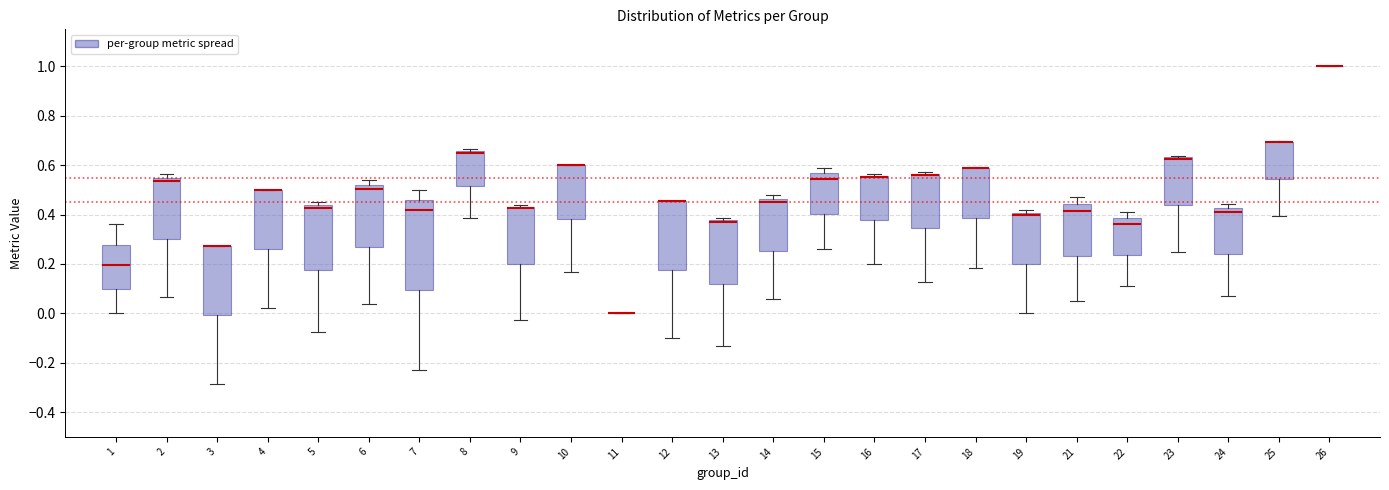

Reading left to right, transcribe this box plot: for each box, give where its median line is, the range the box spans, and where its two whiskers end, as read against the y-axis. The values are not printed on the chart, so give them approximately, as read against the axis.

1: median 0.20, box 0.10 to 0.28, whiskers 0.00 to 0.36
2: median 0.54 (just below the box's upper edge), box 0.30 to 0.54, whiskers 0.06 to 0.56
3: median 0.28 (drawn on the box's upper edge), box 0.00 to 0.28, whiskers -0.28 to 0.28
4: median 0.50 (drawn on the box's upper edge), box 0.26 to 0.50, whiskers 0.02 to 0.50
5: median 0.42, box 0.18 to 0.44, whiskers -0.08 to 0.46
6: median 0.50, box 0.26 to 0.52, whiskers 0.04 to 0.54
7: median 0.42, box 0.10 to 0.46, whiskers -0.24 to 0.50
8: median 0.64, box 0.52 to 0.66, whiskers 0.38 to 0.66 (just above the box's upper edge)
9: median 0.42 (drawn on the box's upper edge), box 0.20 to 0.44, whiskers -0.02 to 0.44
10: median 0.60 (drawn on the box's upper edge), box 0.38 to 0.60, whiskers 0.16 to 0.60
11: box collapsed to a line at 0.00, whiskers 0.00 to 0.00
12: median 0.46 (drawn on the box's upper edge), box 0.18 to 0.46, whiskers -0.10 to 0.46
13: median 0.36, box 0.12 to 0.38, whiskers -0.14 to 0.38 (just above the box's upper edge)
14: median 0.44, box 0.26 to 0.46, whiskers 0.06 to 0.48
15: median 0.54, box 0.40 to 0.56, whiskers 0.26 to 0.58
16: median 0.56 (drawn on the box's upper edge), box 0.38 to 0.56, whiskers 0.20 to 0.56
17: median 0.56 (drawn on the box's upper edge), box 0.34 to 0.56, whiskers 0.12 to 0.58
18: median 0.60 (drawn on the box's upper edge), box 0.38 to 0.60, whiskers 0.18 to 0.60
19: median 0.40 (just below the box's upper edge), box 0.20 to 0.40, whiskers 0.00 to 0.42
21: median 0.42, box 0.24 to 0.44, whiskers 0.04 to 0.48
22: median 0.36, box 0.24 to 0.38, whiskers 0.12 to 0.40
23: median 0.62 (drawn on the box's upper edge), box 0.44 to 0.64, whiskers 0.26 to 0.64
24: median 0.42 (just below the box's upper edge), box 0.24 to 0.42, whiskers 0.08 to 0.44
25: median 0.70 (drawn on the box's upper edge), box 0.54 to 0.70, whiskers 0.40 to 0.70
26: box collapsed to a line at 1.00, whiskers 1.00 to 1.00